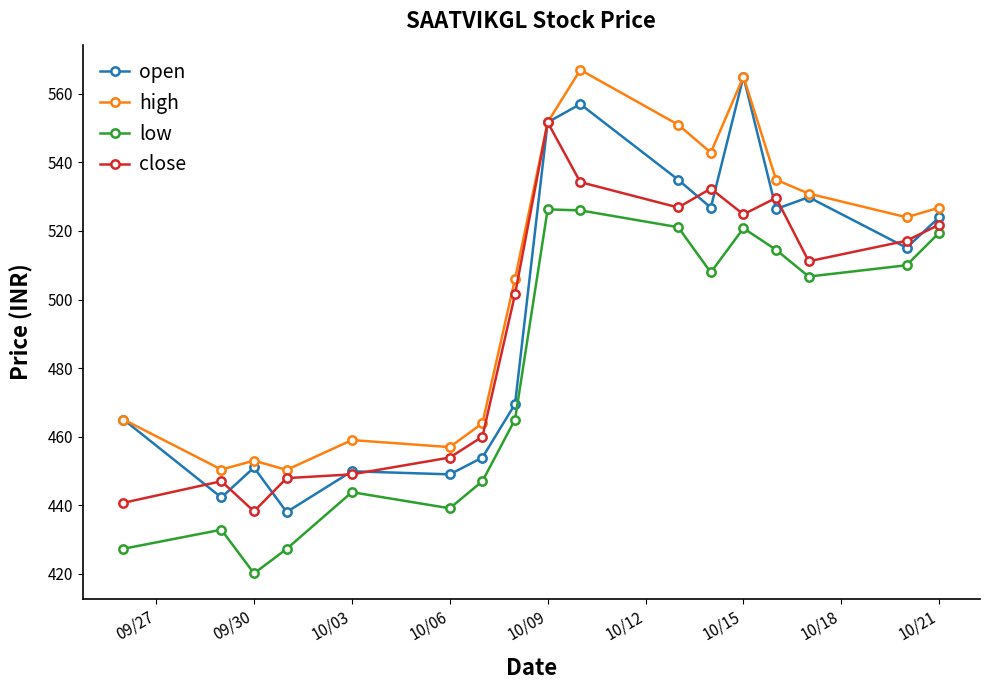

What is the average value of the high series?

505.8